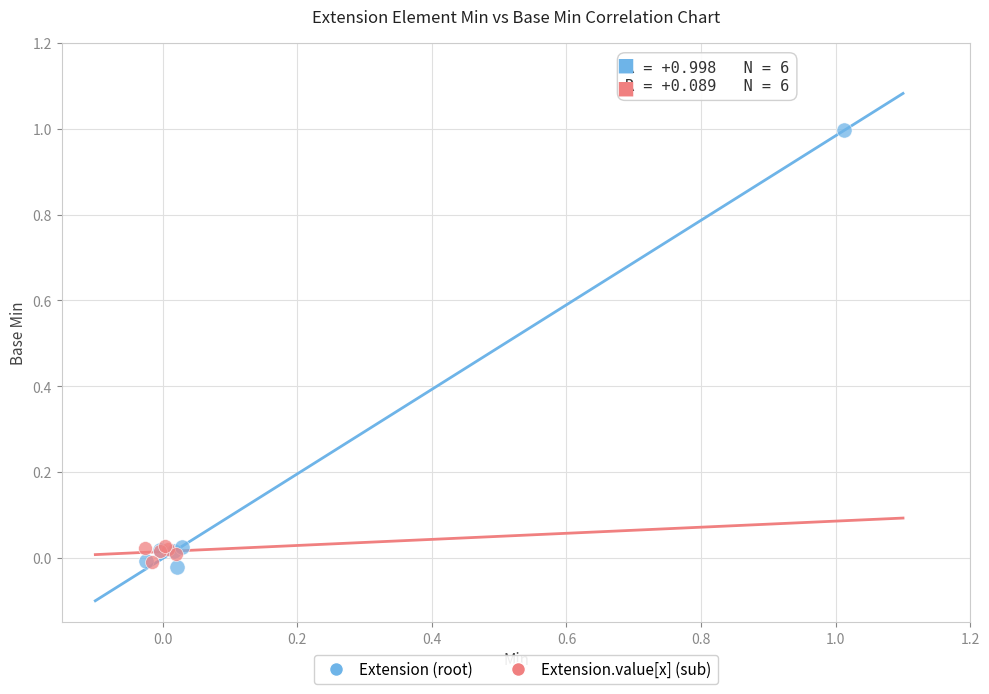

Which series has the widest spread of Y values?

Extension (root)